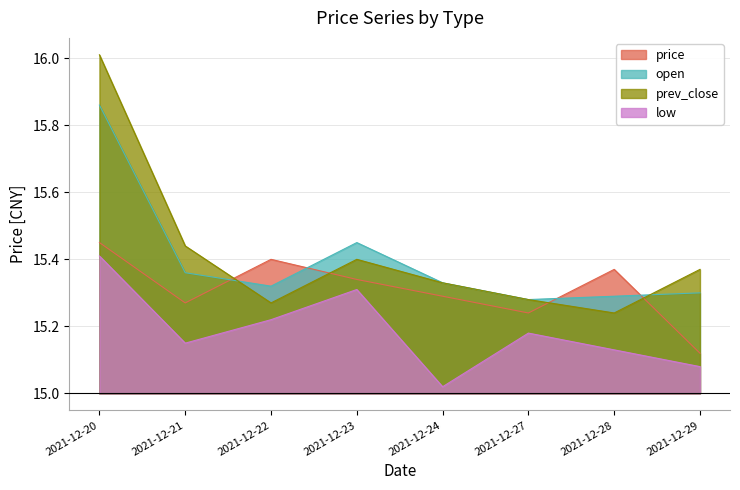

The value of open at 2021-12-27 is 15.3. True or false?

True